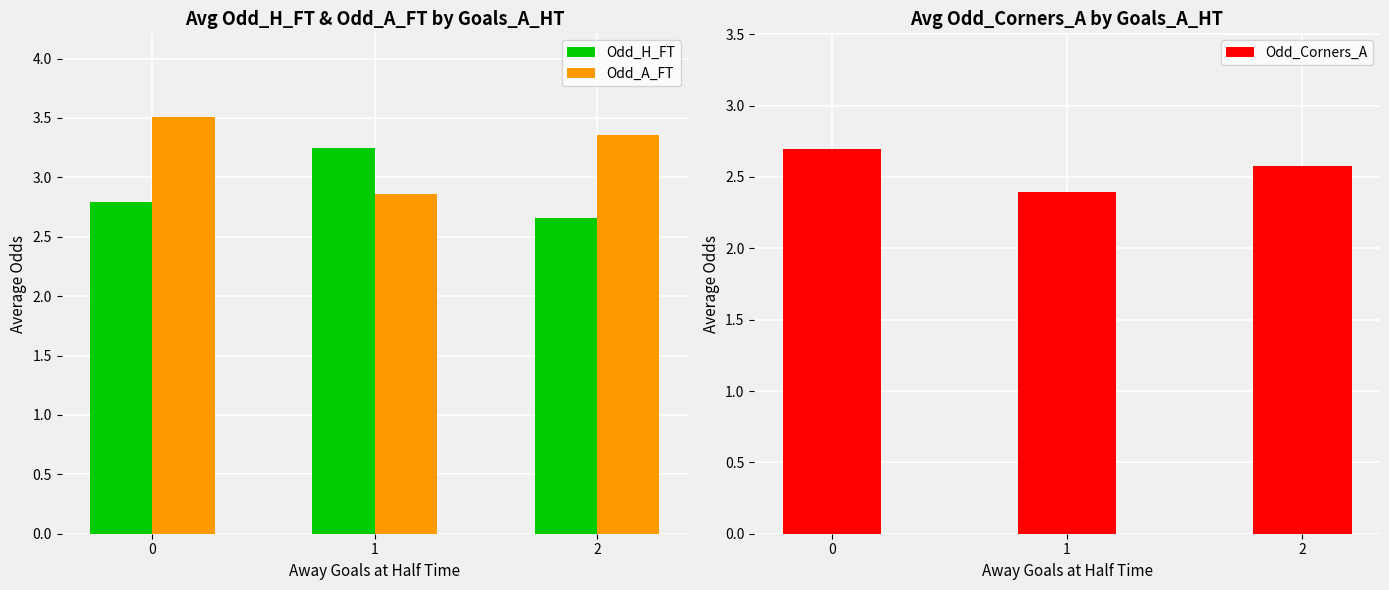

Rank the series by their average value, from highest to lowest.

Odd_A_FT, Odd_H_FT, Odd_Corners_A